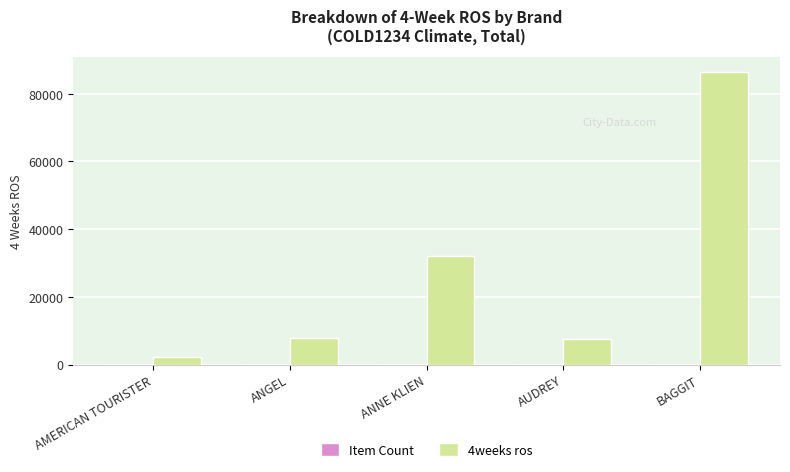

Which category has the highest value across all series?

BAGGIT